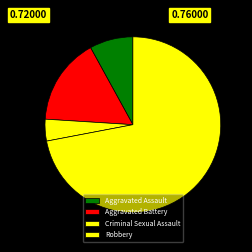

How many slices are in this pie chart?

4